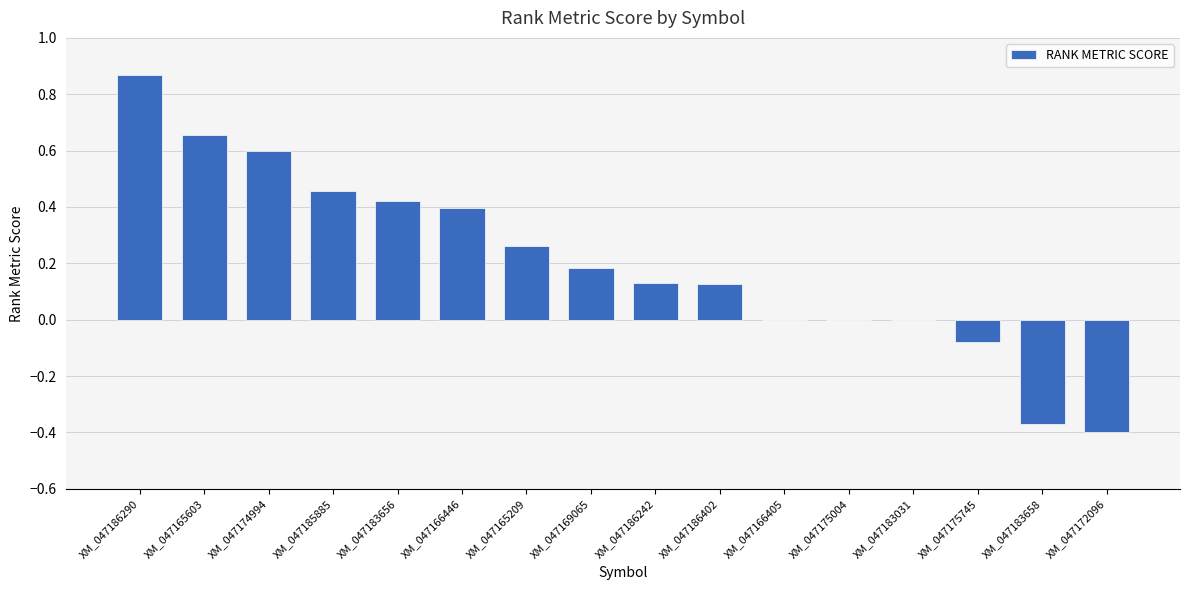

How many series are shown in this chart?

1